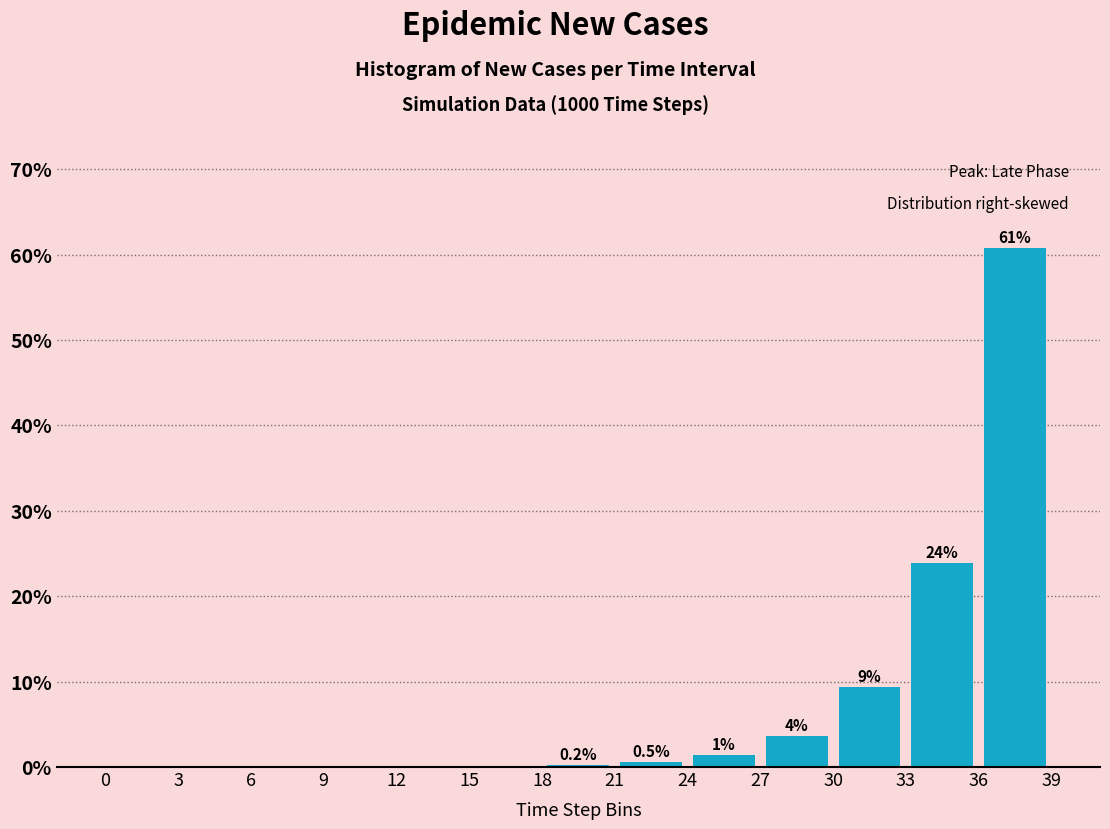

Which range on the x-axis has the tallest bar?

36 to 39